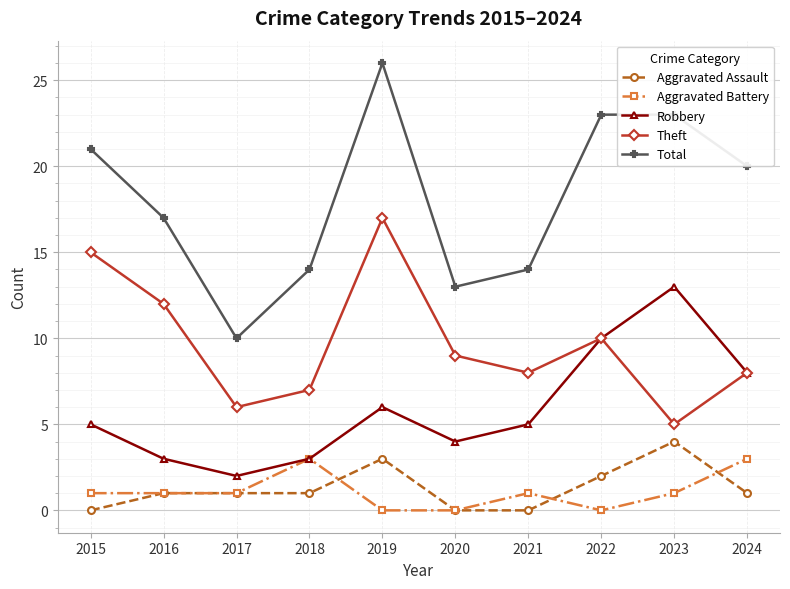

Reading left to right, what are all the values shown in this chart?

Aggravated Assault: 2015=0	2016=1	2017=1	2018=1	2019=3	2020=0	2021=0	2022=2	2023=4	2024=1
Aggravated Battery: 2015=1	2016=1	2017=1	2018=3	2019=0	2020=0	2021=1	2022=0	2023=1	2024=3
Robbery: 2015=5	2016=3	2017=2	2018=3	2019=6	2020=4	2021=5	2022=10	2023=13	2024=8
Theft: 2015=15	2016=12	2017=6	2018=7	2019=17	2020=9	2021=8	2022=10	2023=5	2024=8
Total: 2015=21	2016=17	2017=10	2018=14	2019=26	2020=13	2021=14	2022=23	2023=23	2024=20